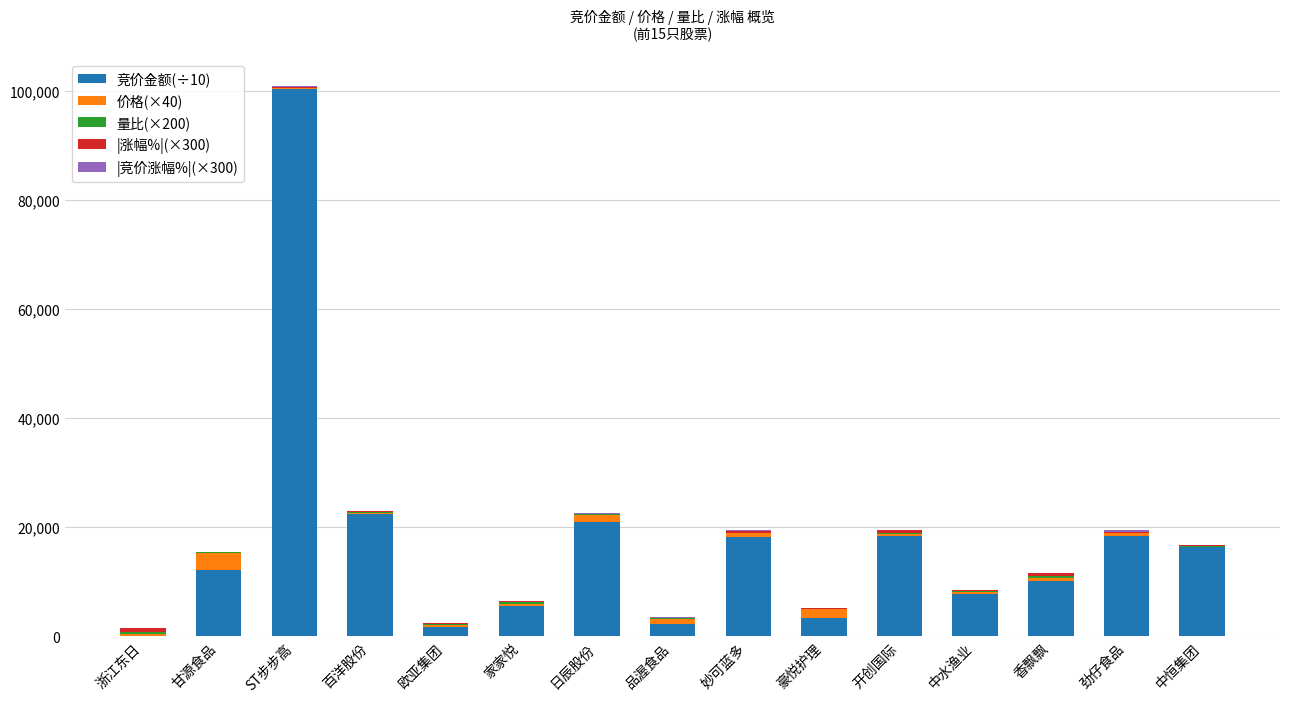

What is the maximum value for 竞价金额(÷10)?

100256.0